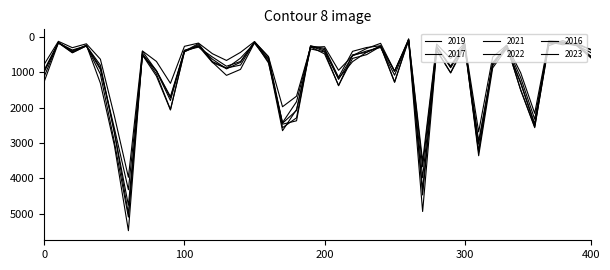

What is the difference between the maximum and minimum values in the 2019 series?

4931